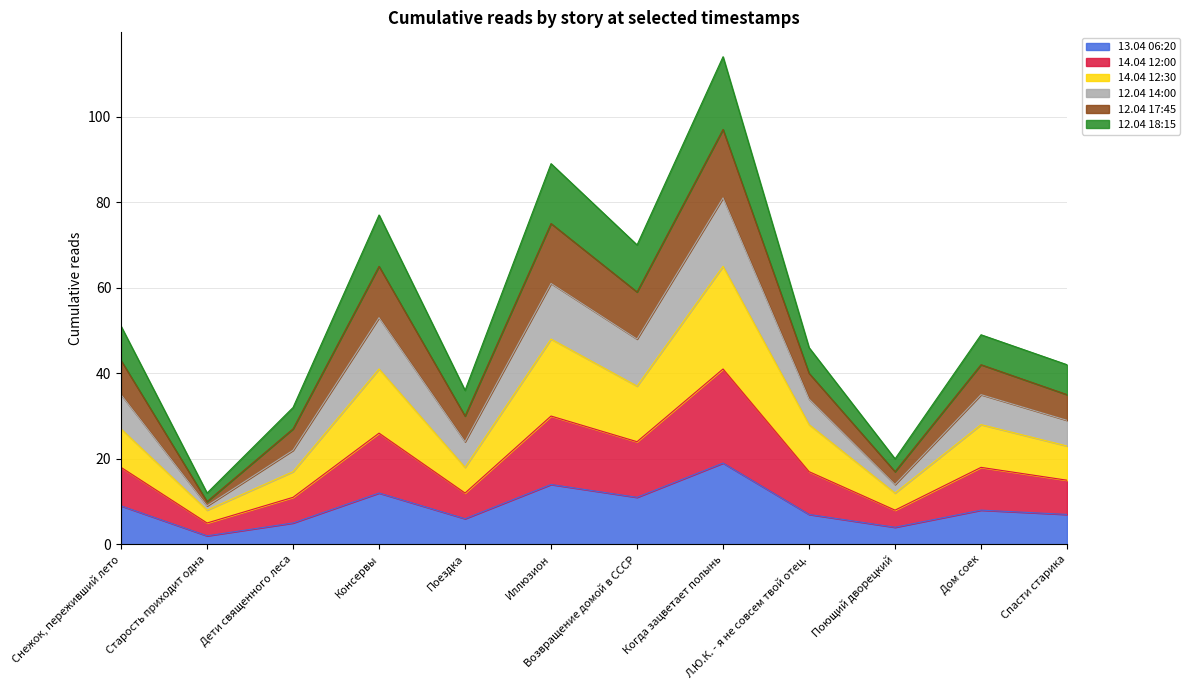

At Снежок, переживший лето, list the series in order from smallest to largest.

13.04 06:20, 12.04 18:15, 14.04 12:00, 14.04 12:30, 12.04 17:45, 12.04 14:00